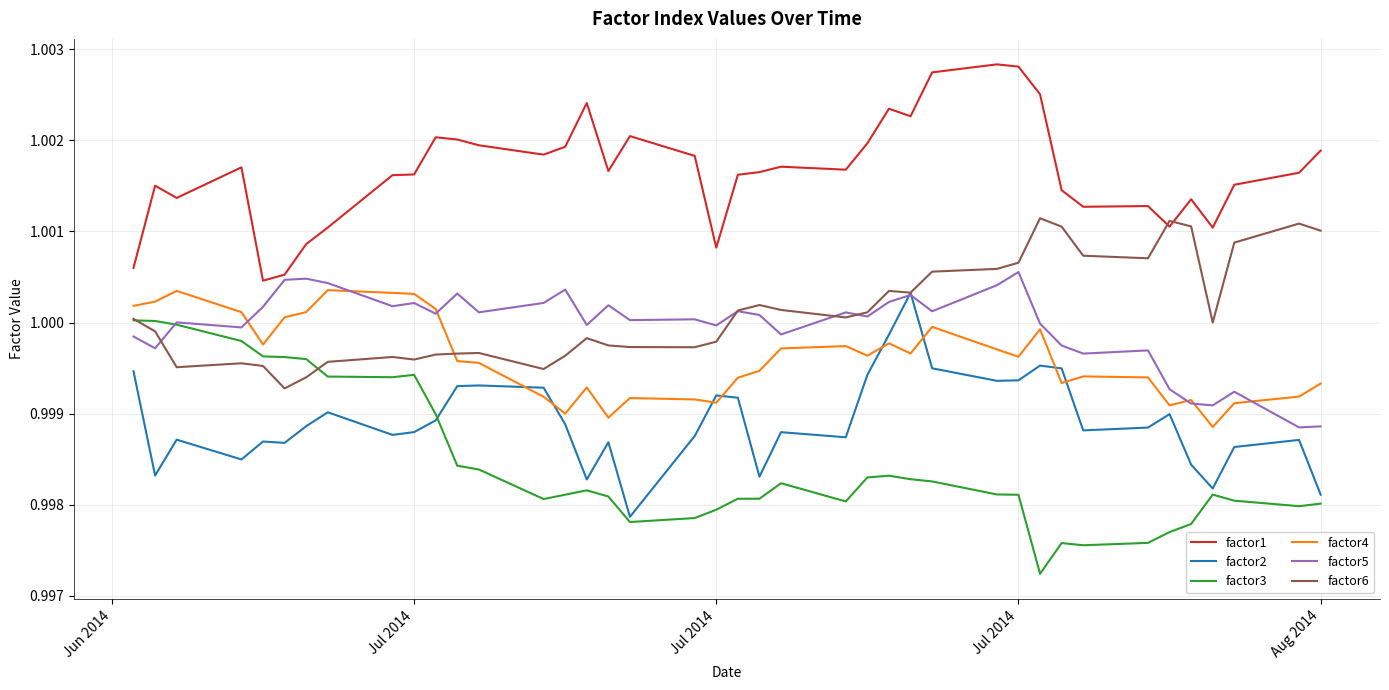

After their last crossing, which series has the higher values: factor4 or factor6?

factor6